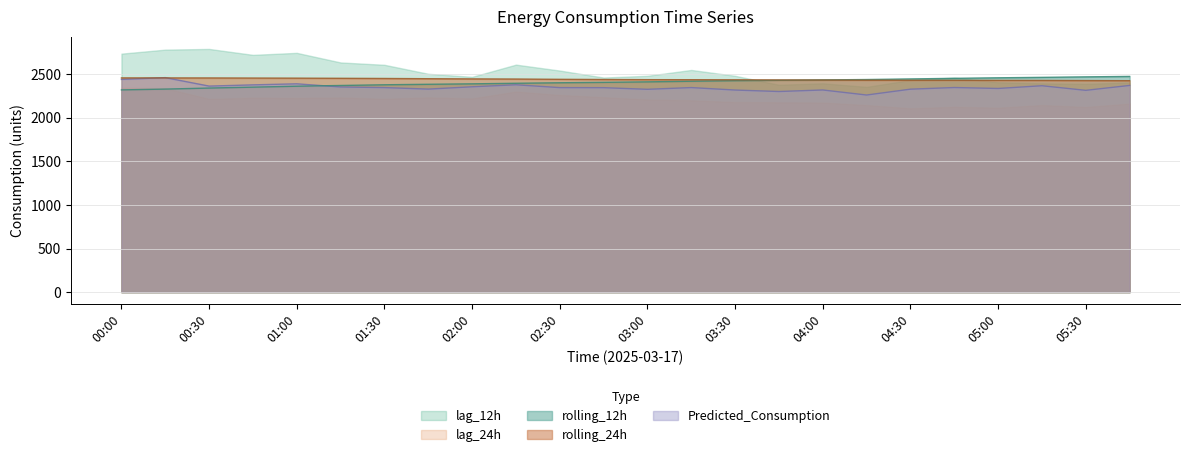

What is the maximum value shown in the chart?

2789.0